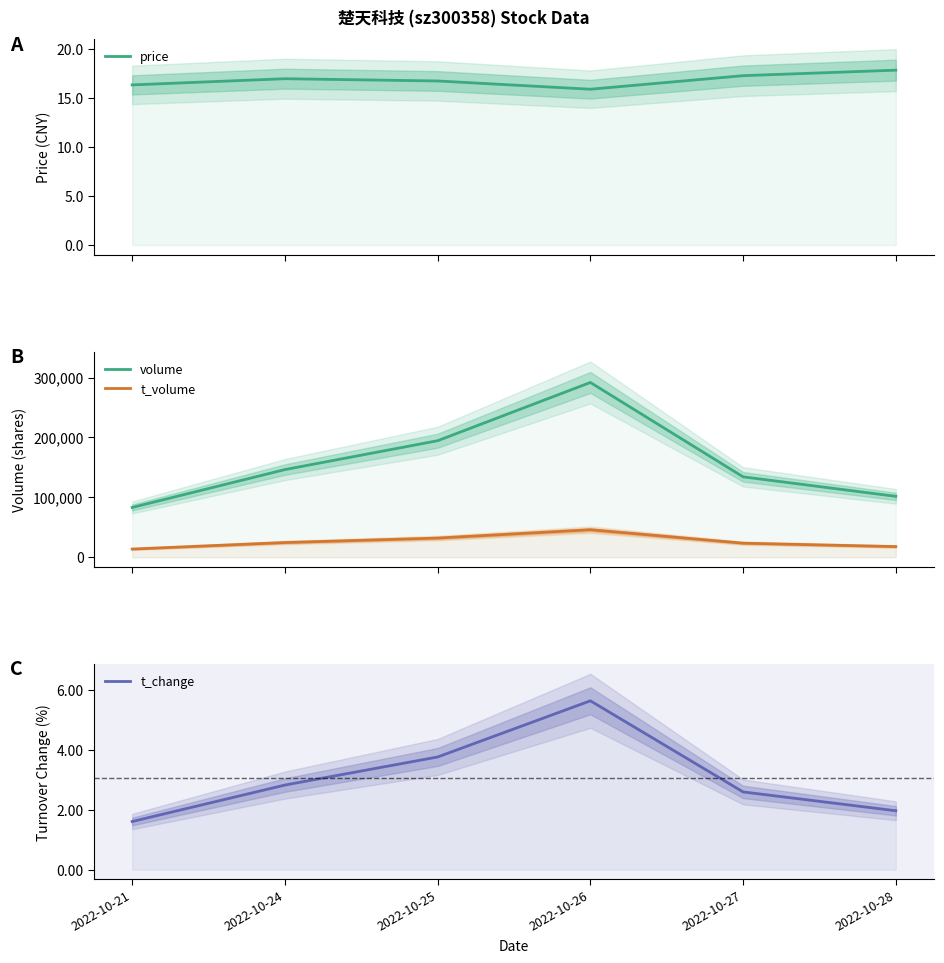

What is the difference between the maximum and minimum values in the t_volume series?

32241.0